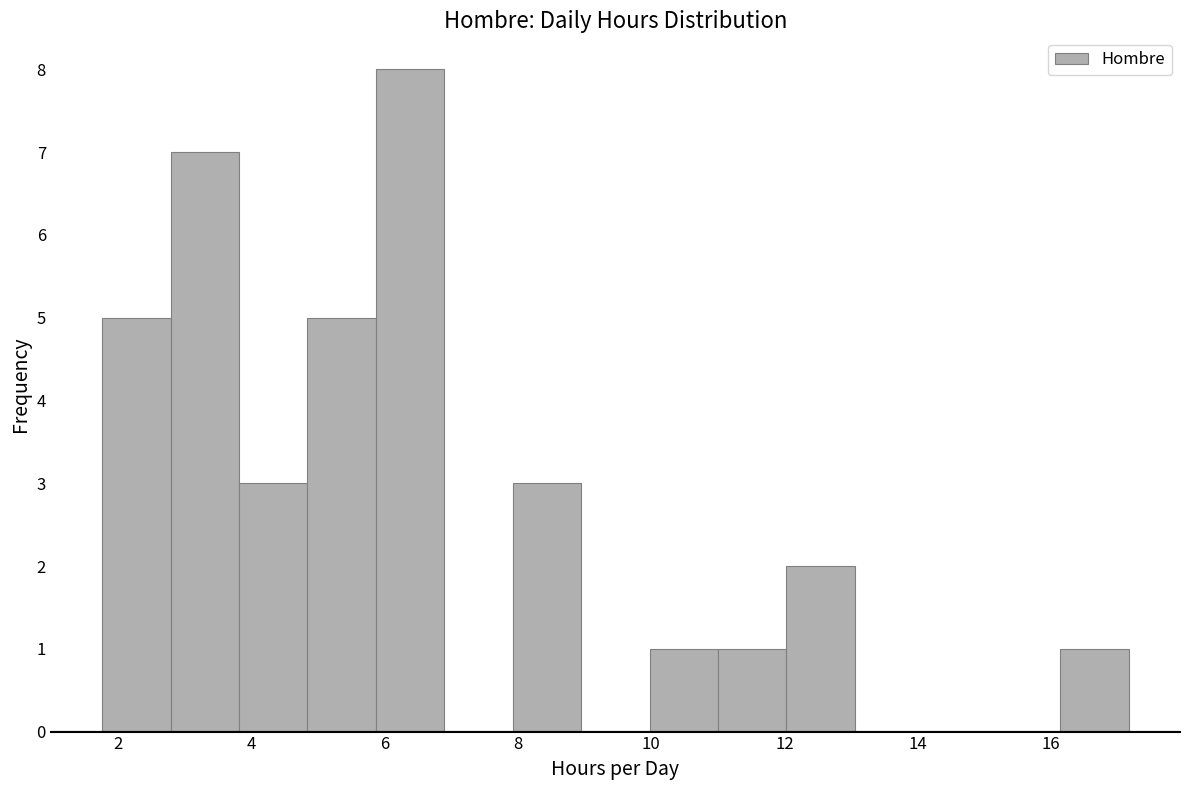

Which range on the x-axis has the tallest bar?

5.8 to 6.8